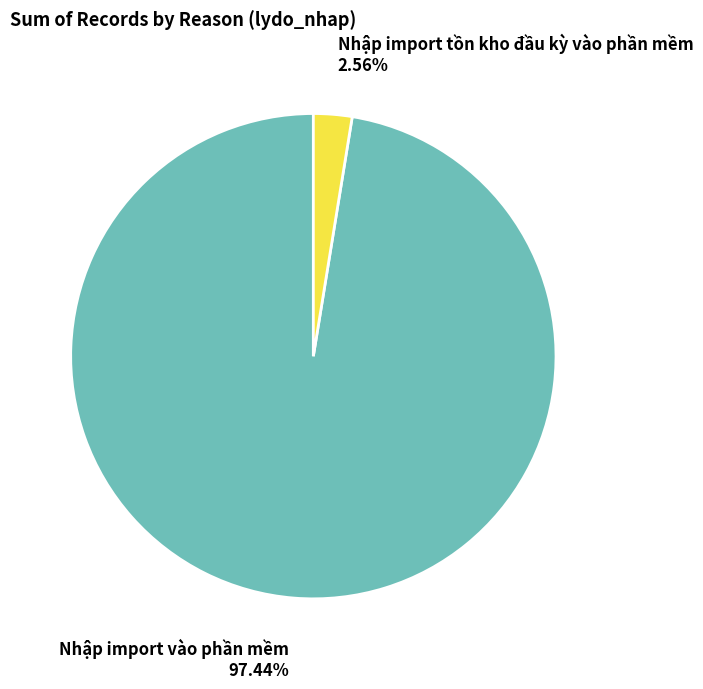

Does Nhập import tồn kho đầu kỳ vào phần mềm represent more than half of the total?

No